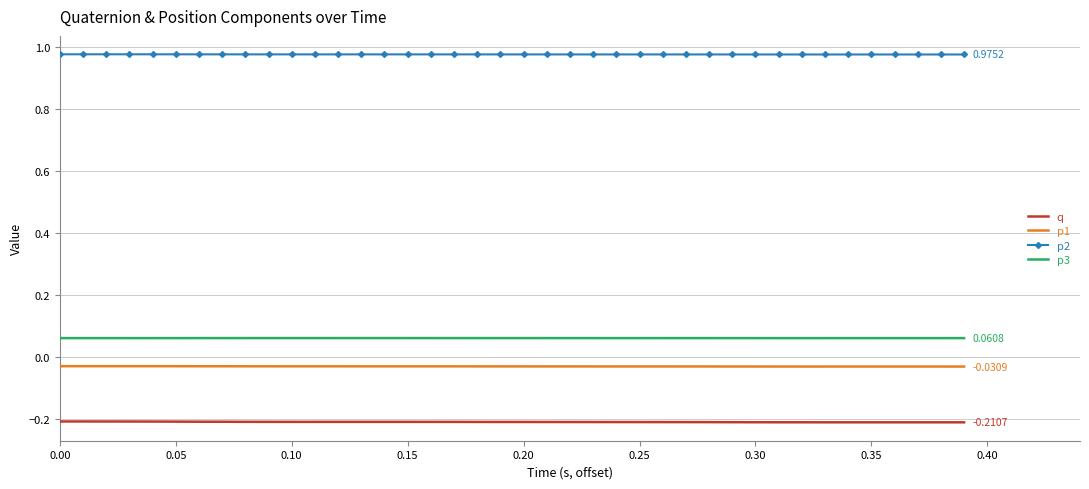

True or false: p1 and p2 cross at least once.

False